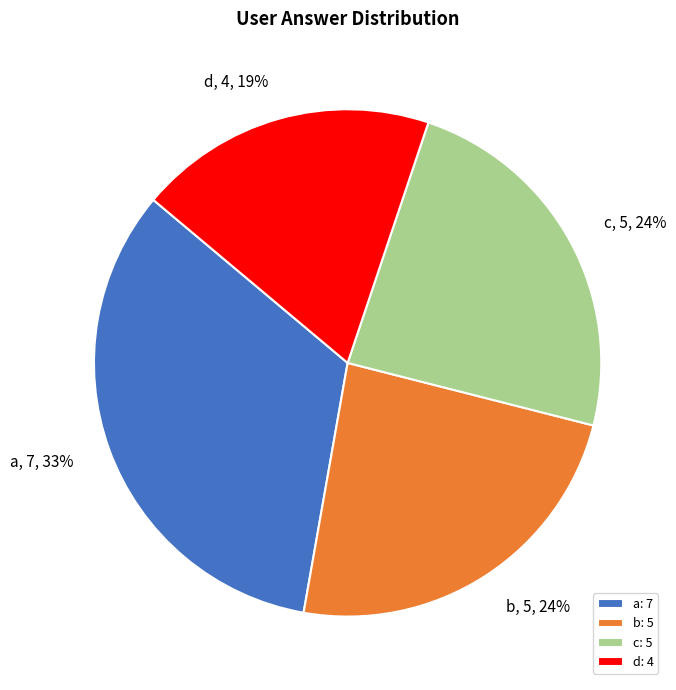

To the nearest percent, what portion does c represent?

24%